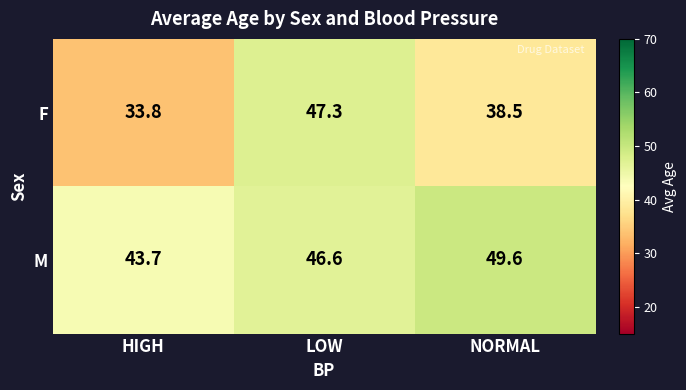

Which series has the widest spread of values?

F